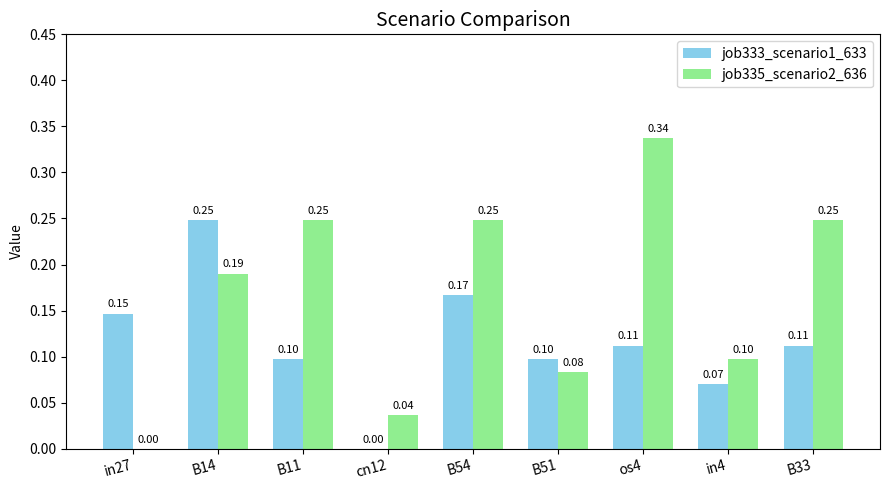

Between cn12 and B33, which series saw the biggest shift?

job335_scenario2_636